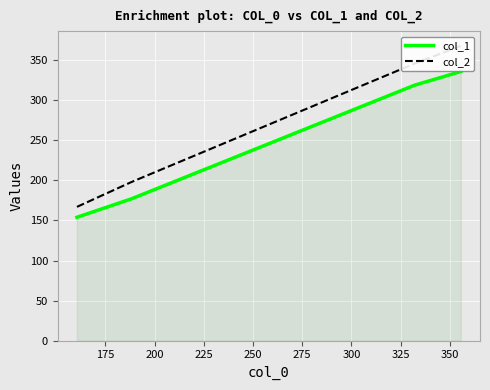

How many lines are shown in the chart?

2